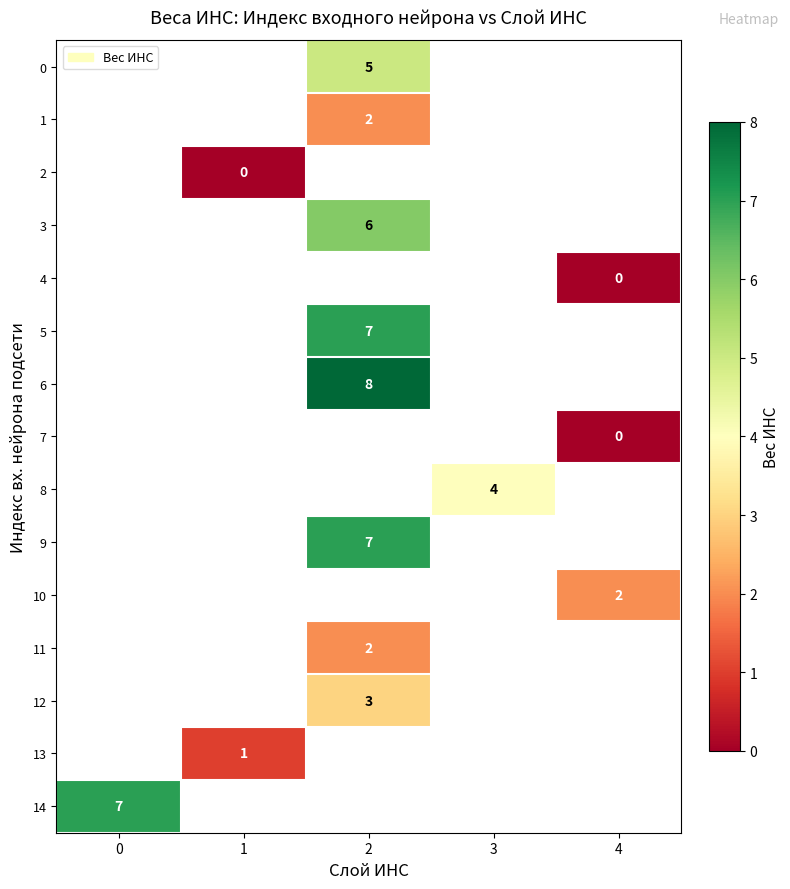

What is the difference between the highest and lowest values at 2?

6.0